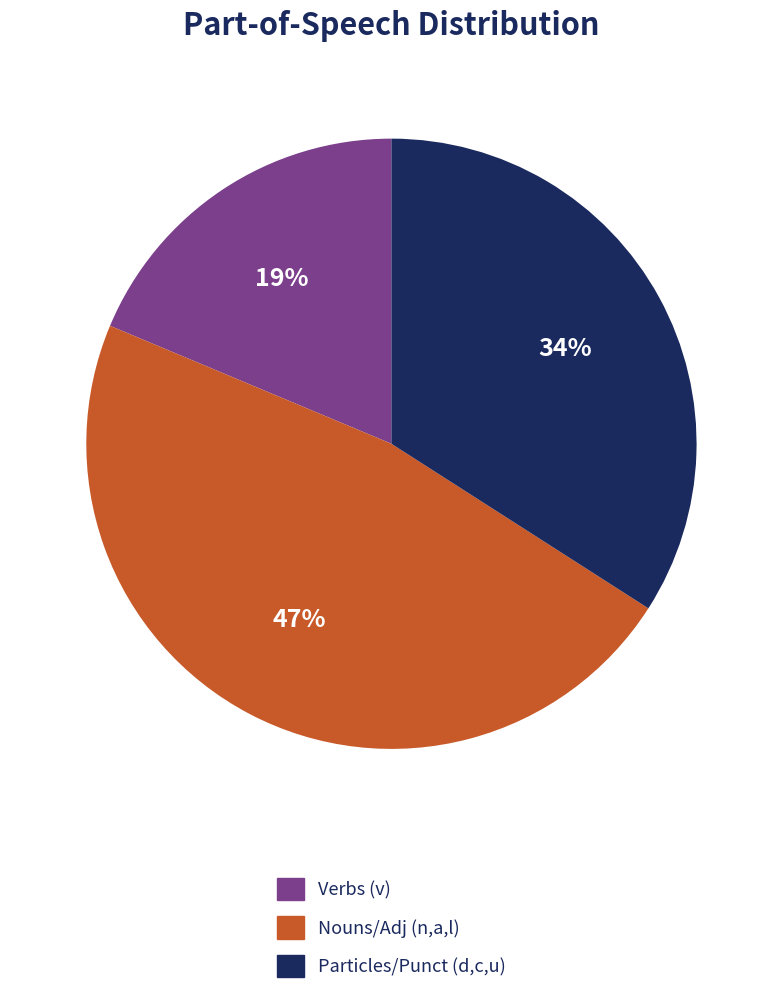

To the nearest percent, what is the average slice percentage?

33%